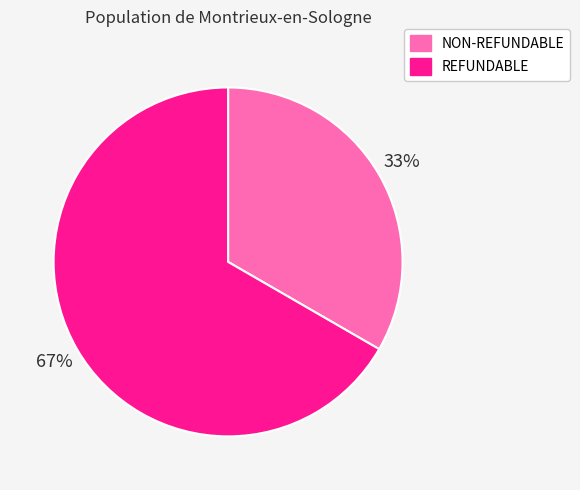

Rank the categories by value from highest to lowest.

REFUNDABLE, NON-REFUNDABLE